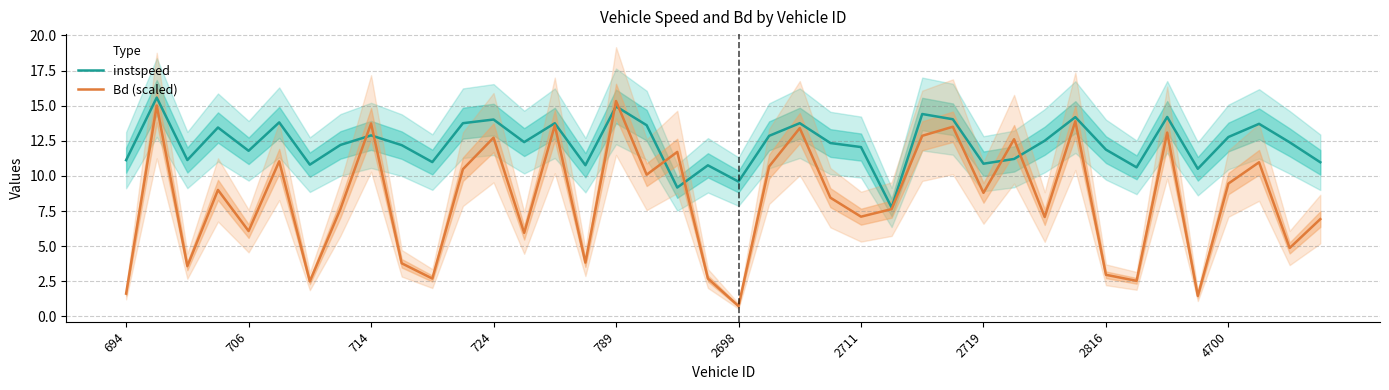

What is the value of the instspeed point at the 40th from the left?

11.0